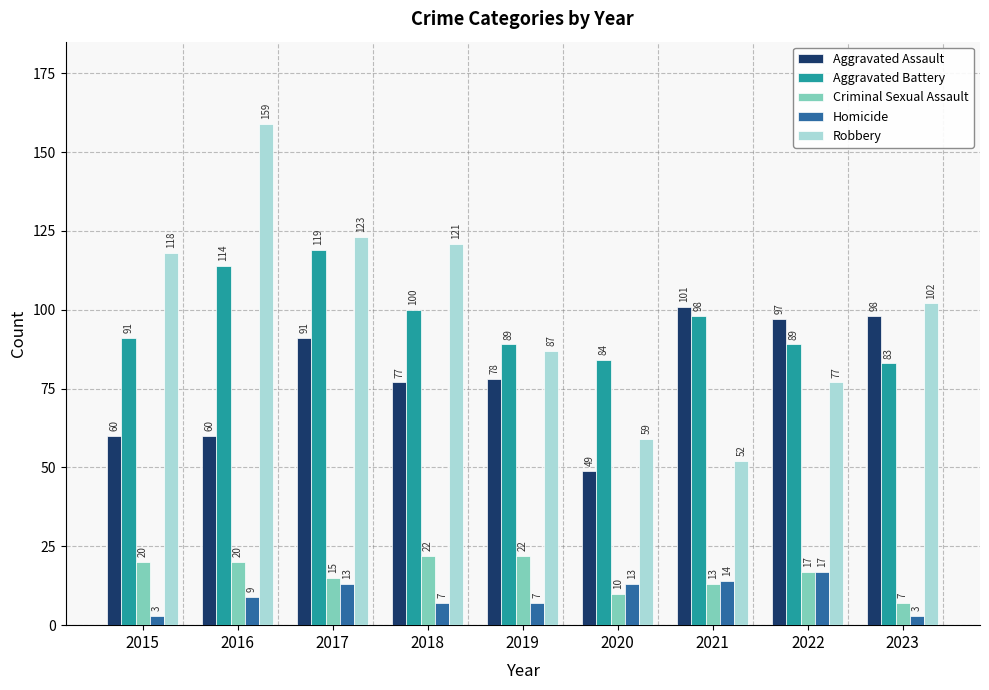

Which series changed the most between 2018 and 2021?

Robbery